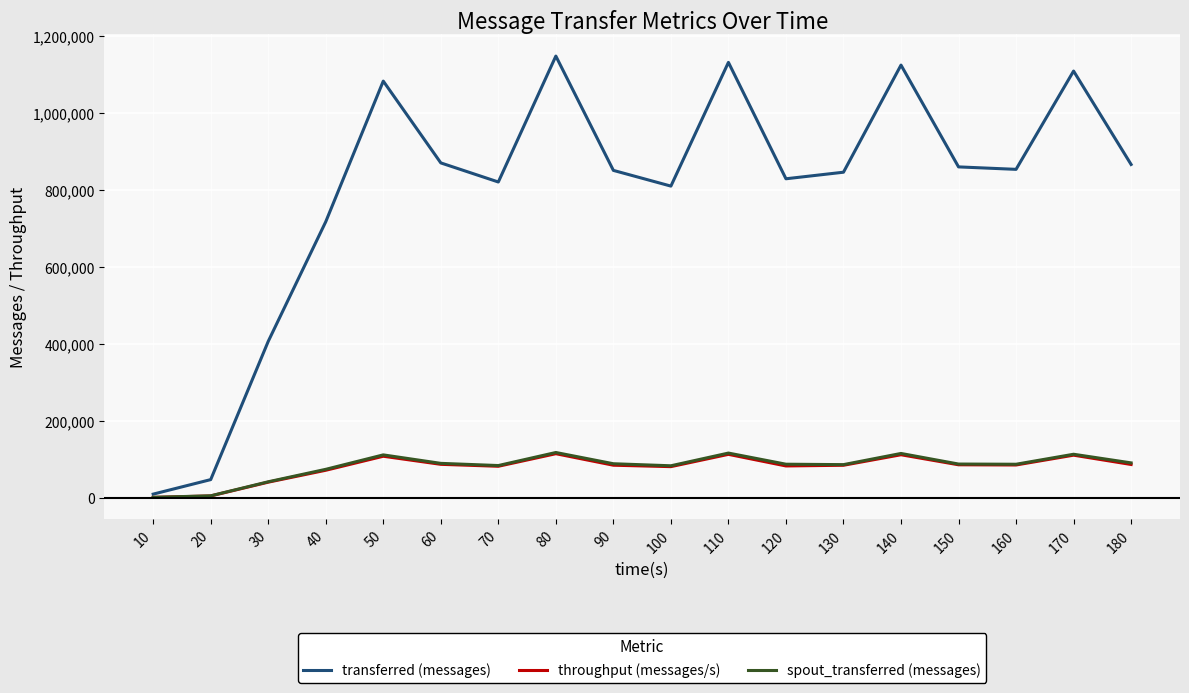

What is the difference between the throughput (messages/s) values at 160 and 70?

3338